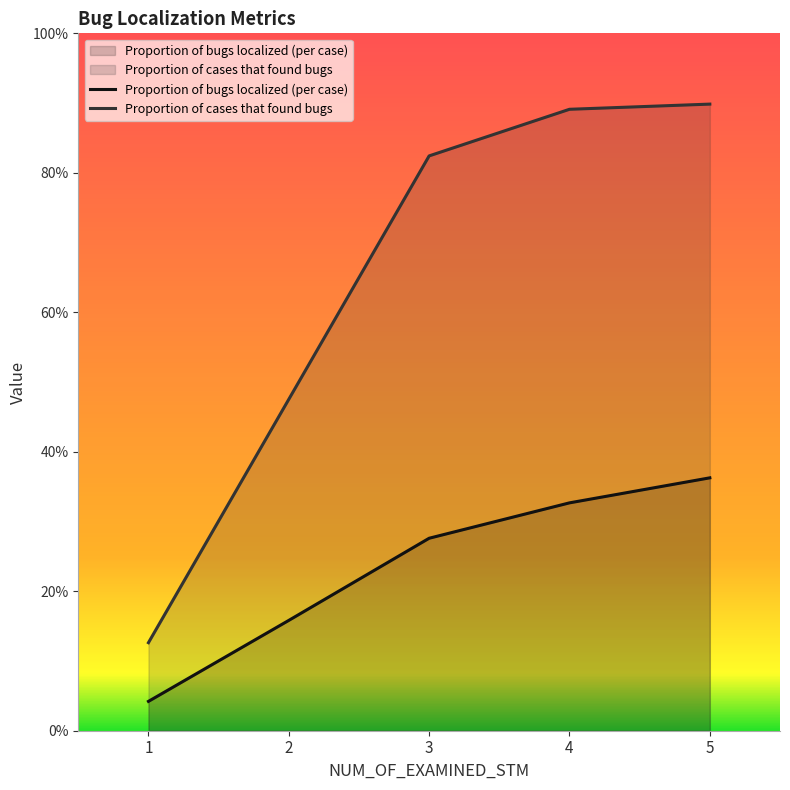

Between 2 and 3, which series saw the biggest shift?

Proportion of cases that found bugs